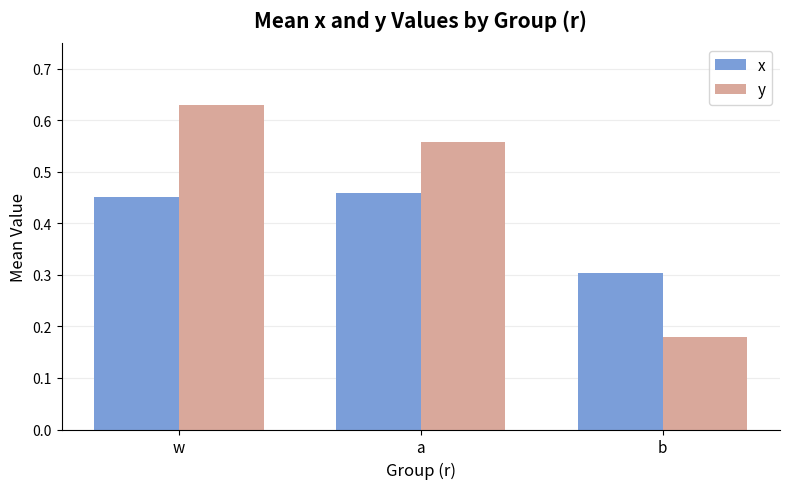

What is the total value across all series at w?

1.1